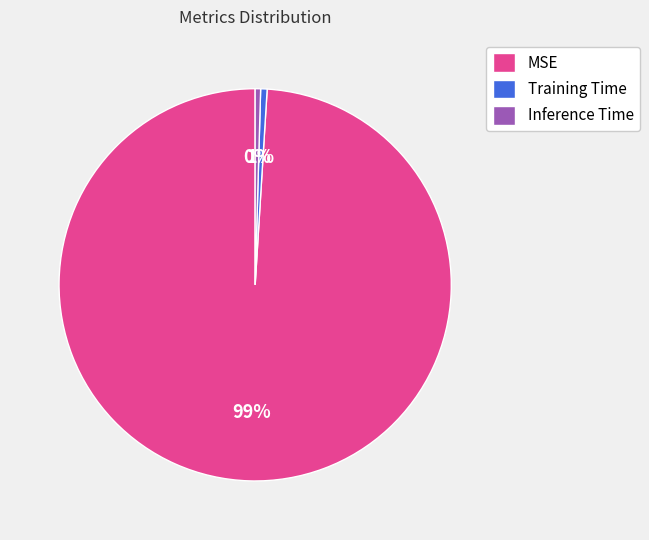

Is there a majority slice in this chart?

Yes